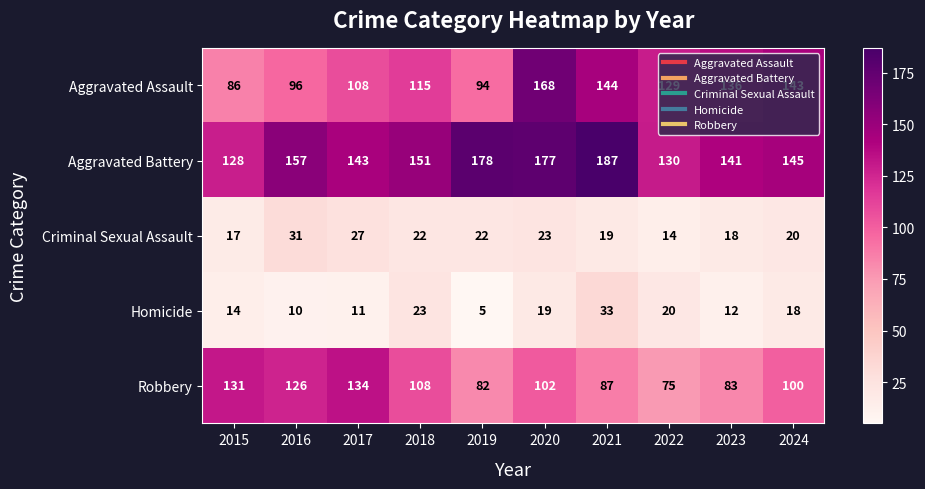

What is the approximate value of Homicide at 2020, to the nearest 10?

20